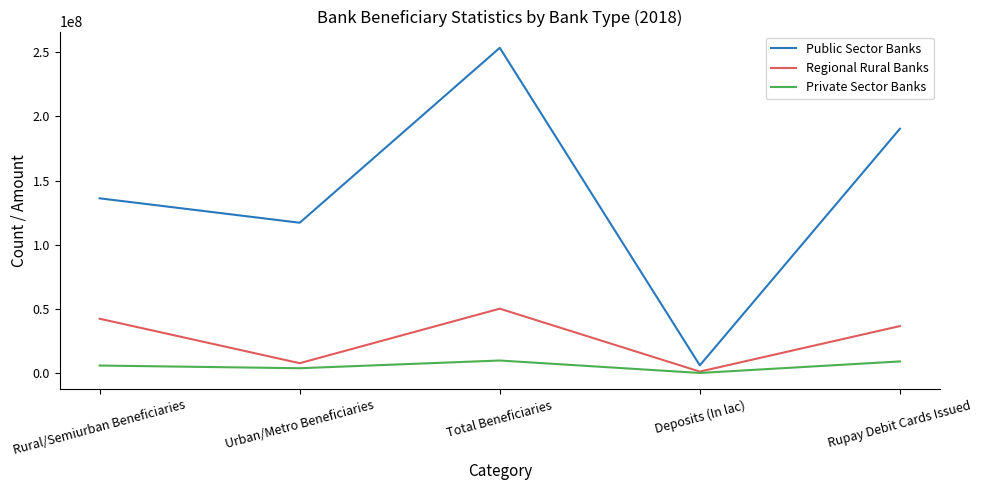

What is the highest value of the Private Sector Banks series?

9905115.0